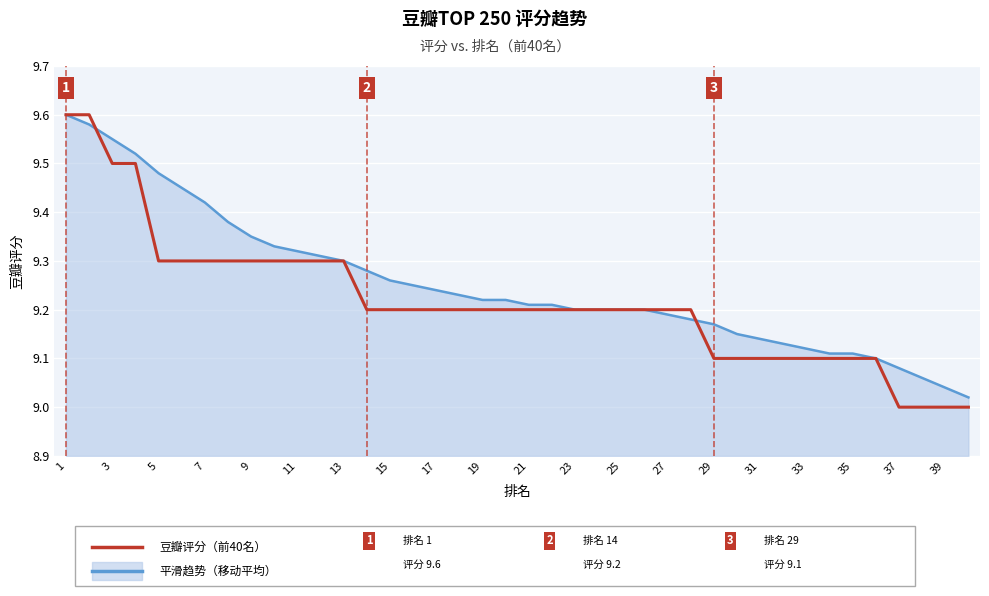

What is the minimum value for 豆瓣评分（前40名）?

9.0